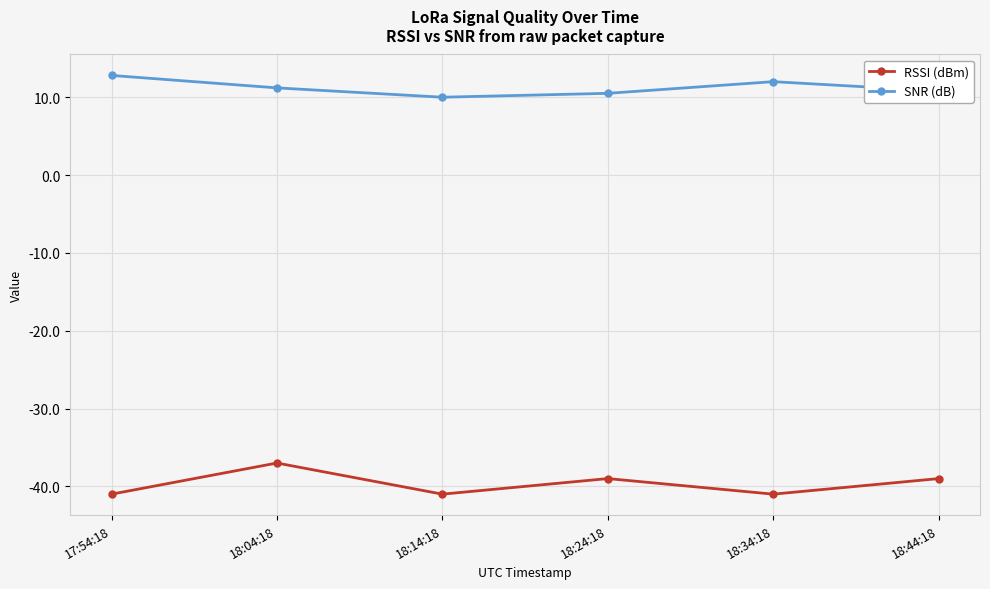

Read the SNR (dB) value at 18:14:18.

10.0